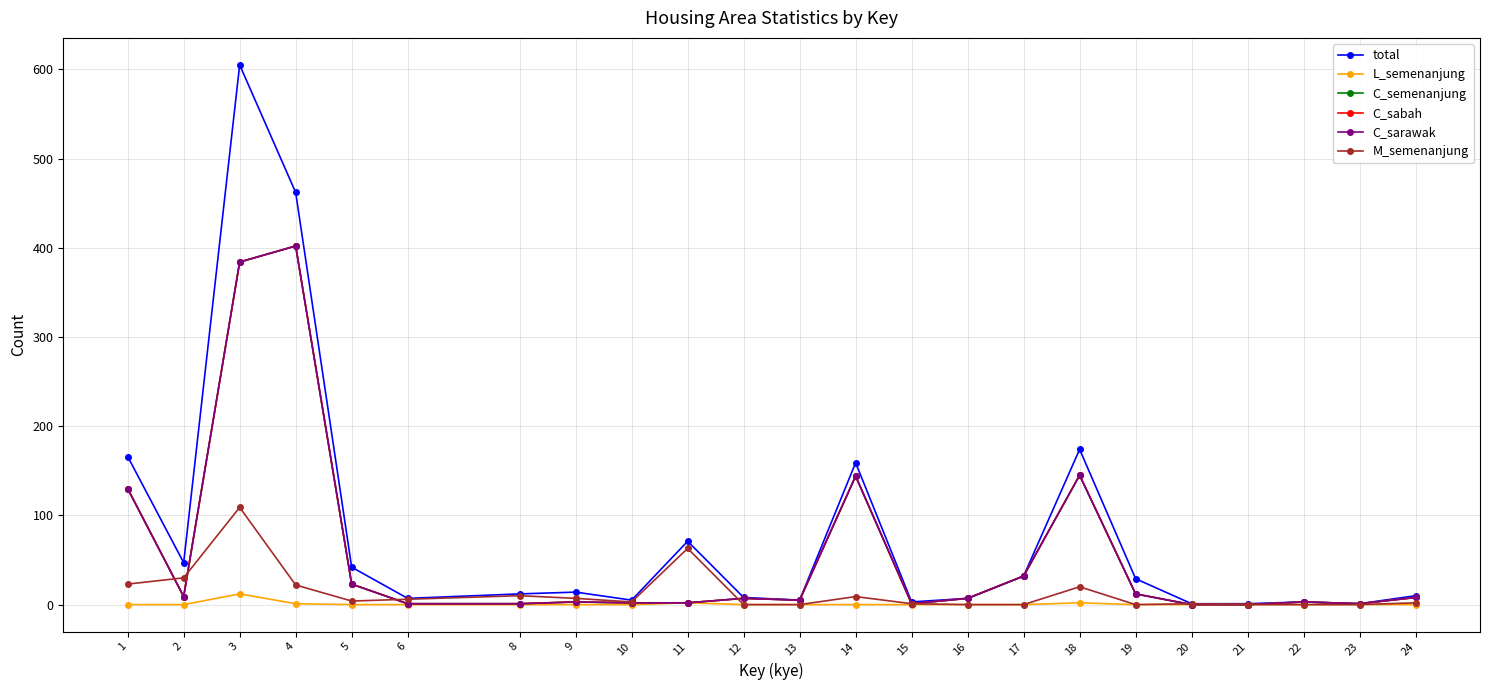

Which series has the largest total across all categories?

total